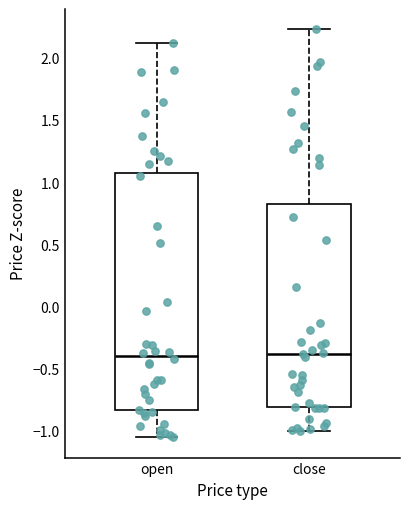

Reading left to right, read every box against the y-axis: the position of its median line, the range the box covers, and the ends of its whiskers. The values are not printed on the chart, so give them approximately, as read against the axis.

open: median -0.40, box -0.85 to 1.05, whiskers -1.05 to 2.10
close: median -0.40, box -0.80 to 0.85, whiskers -1.00 to 2.25